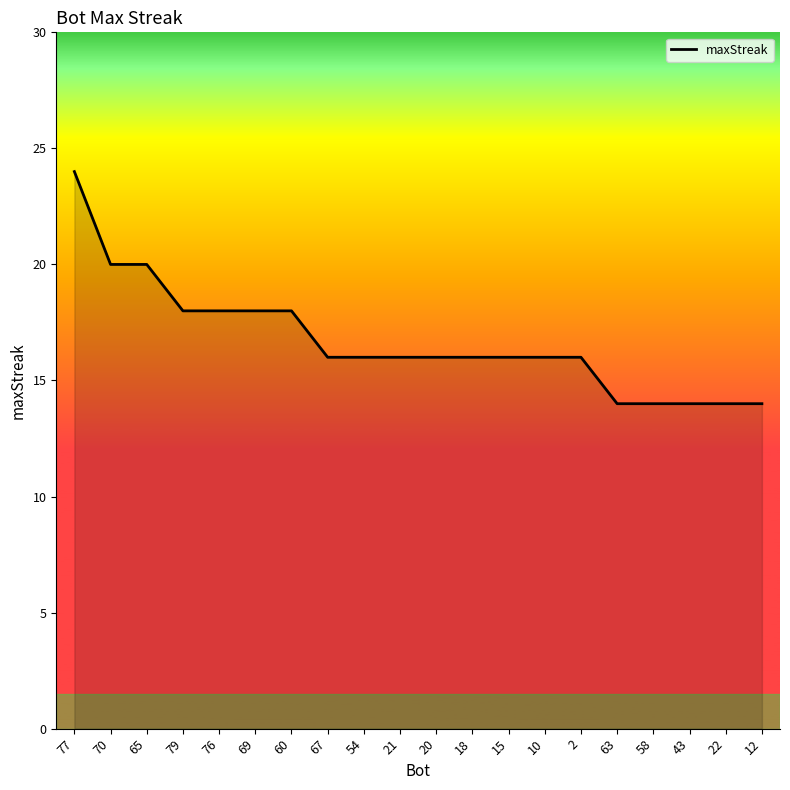

What is the approximate value at 69, to the nearest 5?

20